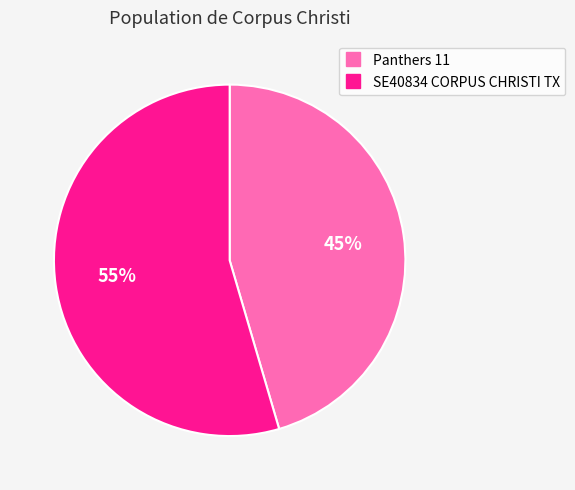

Between SE40834 CORPUS CHRISTI TX and Panthers 11, which is larger?

SE40834 CORPUS CHRISTI TX